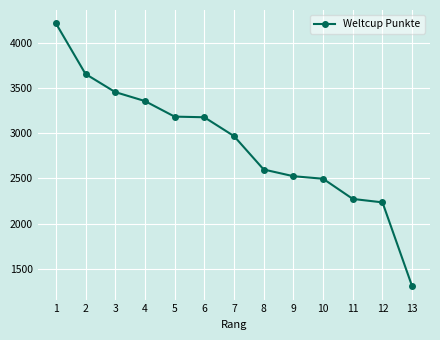

True or false: the data shows 1525 at 7.

False